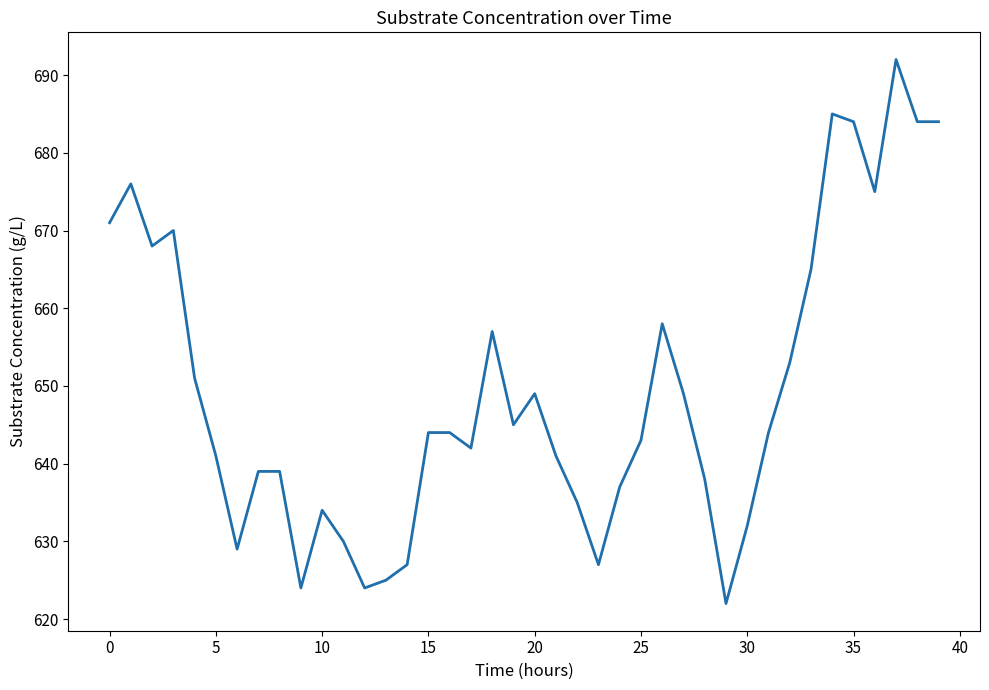

What is the difference between the maximum and minimum values?

70